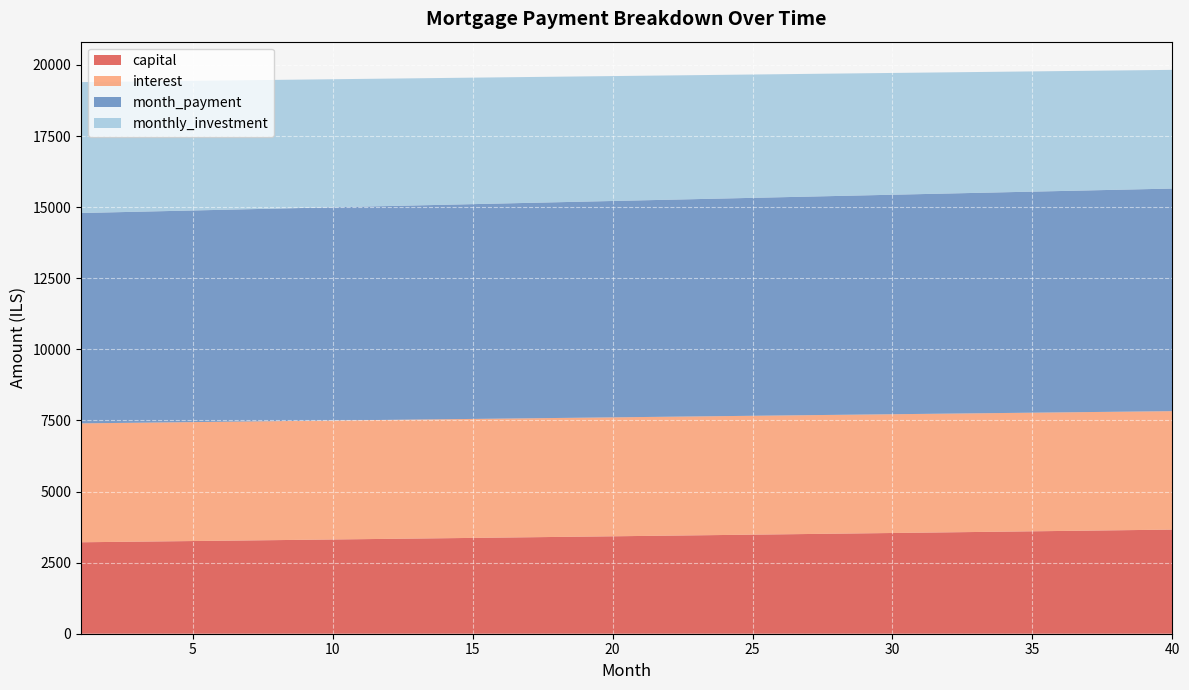

Reading right to left, what are all the values shown in this chart?

capital: 3661.5	3649.3	3637.2	3625.1	3613.1	3601.0	3589.1	3577.2	3565.3	3553.4	3541.6	3529.9	3518.1	3506.4	3494.8	3483.2	3471.6	3460.1	3448.6	3437.1	3425.7	3414.3	3403.0	3391.7	3380.4	3369.2	3358.0	3346.8	3335.7	3324.6	3313.6	3302.6	3291.6	3280.7	3269.8	3258.9	3248.1	3237.3	3226.5	3215.8
interest: 4164.9	4166.3	4167.6	4168.9	4170.1	4171.2	4172.3	4173.4	4174.3	4175.3	4176.2	4177.0	4177.8	4178.5	4179.2	4179.8	4180.4	4180.9	4181.4	4181.8	4182.2	4182.5	4182.8	4183.1	4183.3	4183.4	4183.5	4183.5	4183.5	4183.5	4183.4	4183.3	4183.1	4182.8	4182.6	4182.3	4181.9	4181.5	4181.0	4180.6
month_payment: 7826.4	7815.6	7804.8	7794.0	7783.1	7772.3	7761.4	7750.5	7739.6	7728.7	7717.8	7706.9	7695.9	7685.0	7674.0	7663.0	7652.0	7641.0	7630.0	7619.0	7607.9	7596.9	7585.8	7574.7	7563.7	7552.6	7541.5	7530.4	7519.2	7508.1	7497.0	7485.8	7474.7	7463.5	7452.3	7441.2	7430.0	7418.8	7407.6	7396.4
monthly_investment: 4173.6	4184.4	4195.2	4206.0	4216.9	4227.7	4238.6	4249.5	4260.4	4271.3	4282.2	4293.1	4304.1	4315.0	4326.0	4337.0	4348.0	4359.0	4370.0	4381.0	4392.1	4403.1	4414.2	4425.3	4436.3	4447.4	4458.5	4469.6	4480.8	4491.9	4503.0	4514.2	4525.3	4536.5	4547.7	4558.8	4570.0	4581.2	4592.4	4603.6